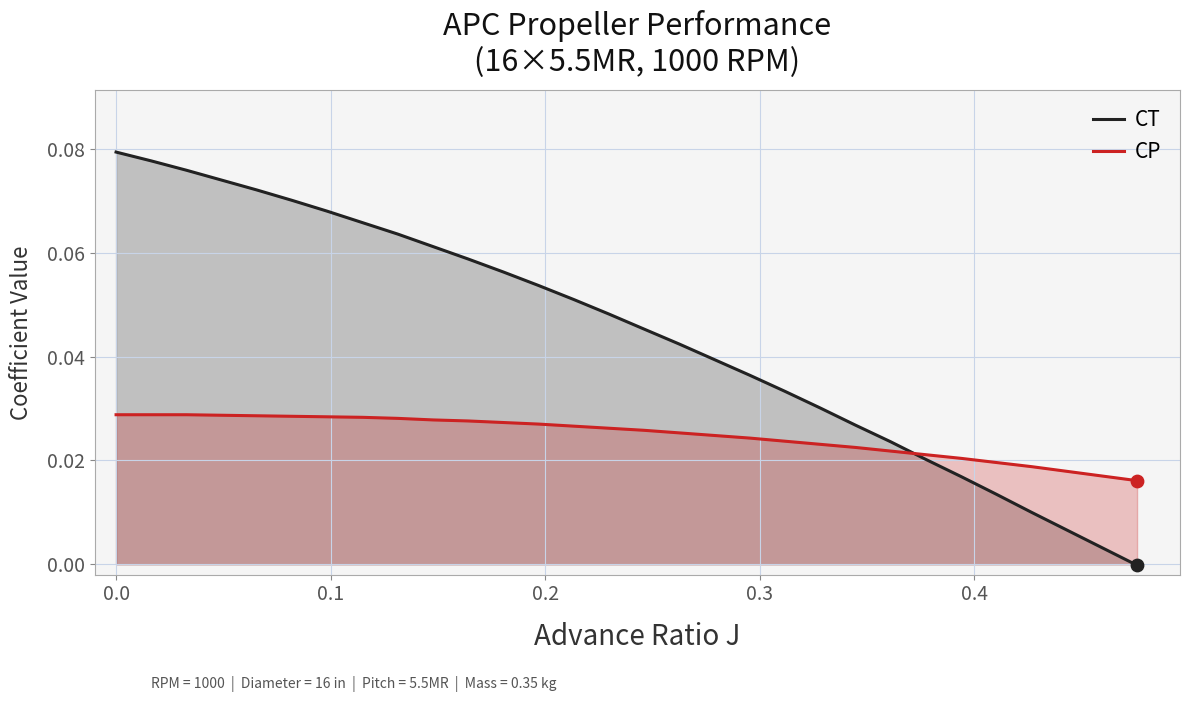

At how many categories does at least one series exceed 0?

30